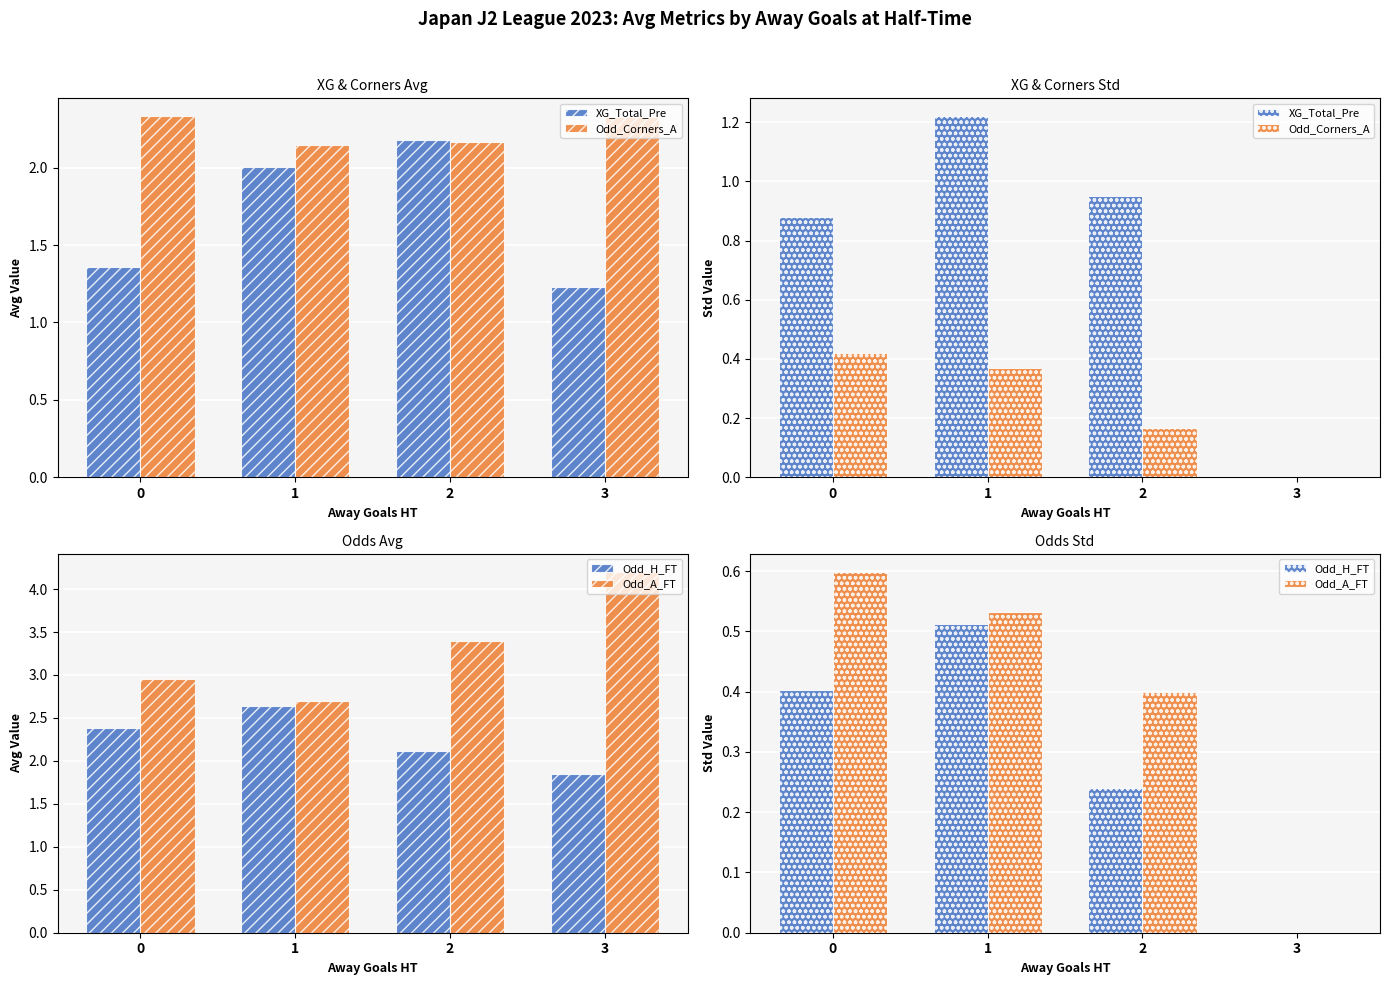

Is it true that Odd_H_FT equals 0.4 at 0?

True